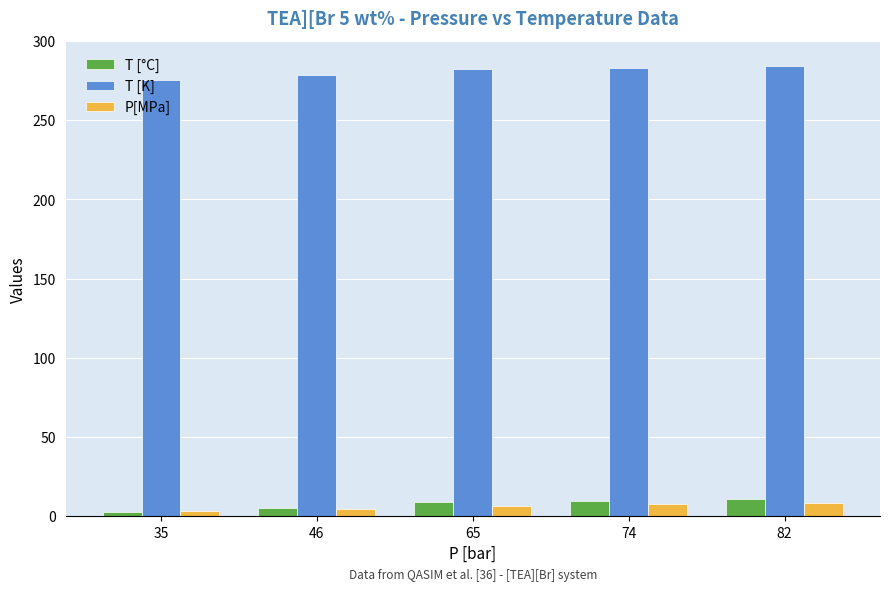

How many values in the T [K] series are below 282?

2